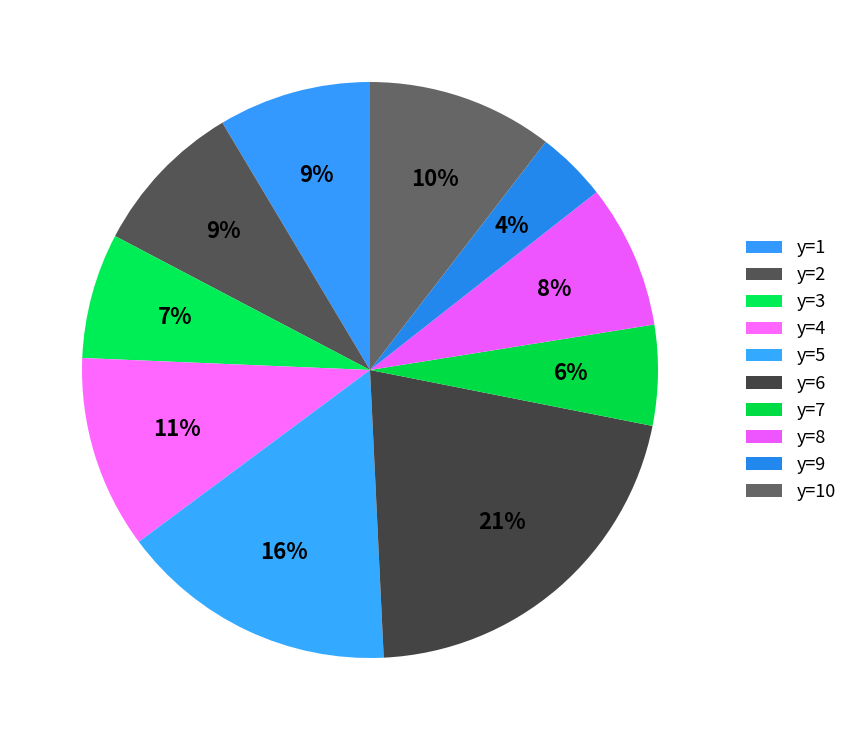

How many slices are in this pie chart?

10